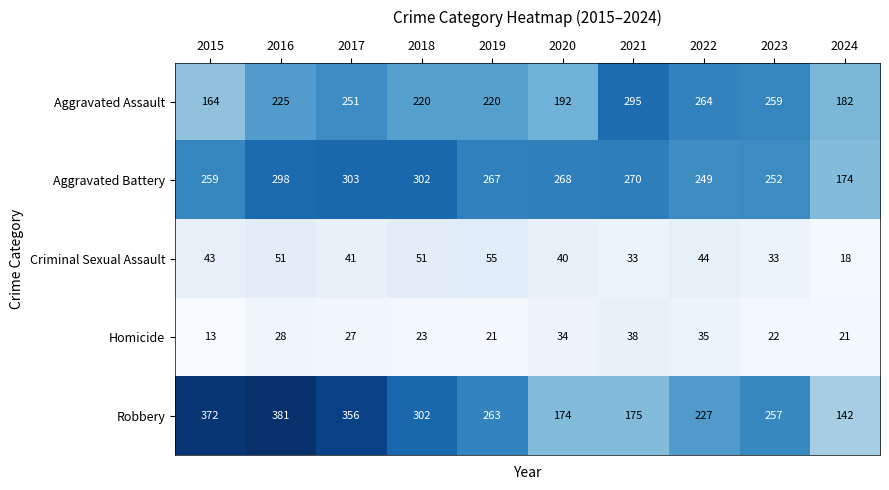

Which series changed the most between 2020 and 2022?

Aggravated Assault